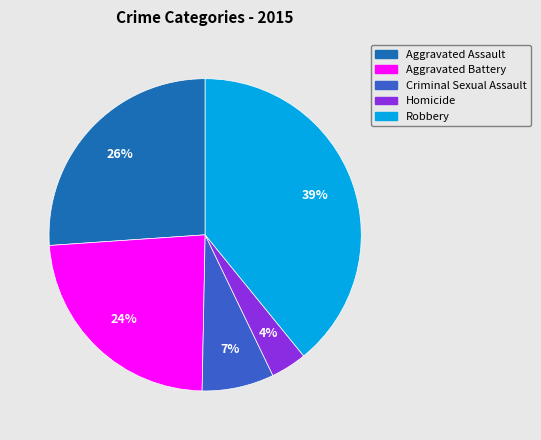

How many slices are in this pie chart?

5